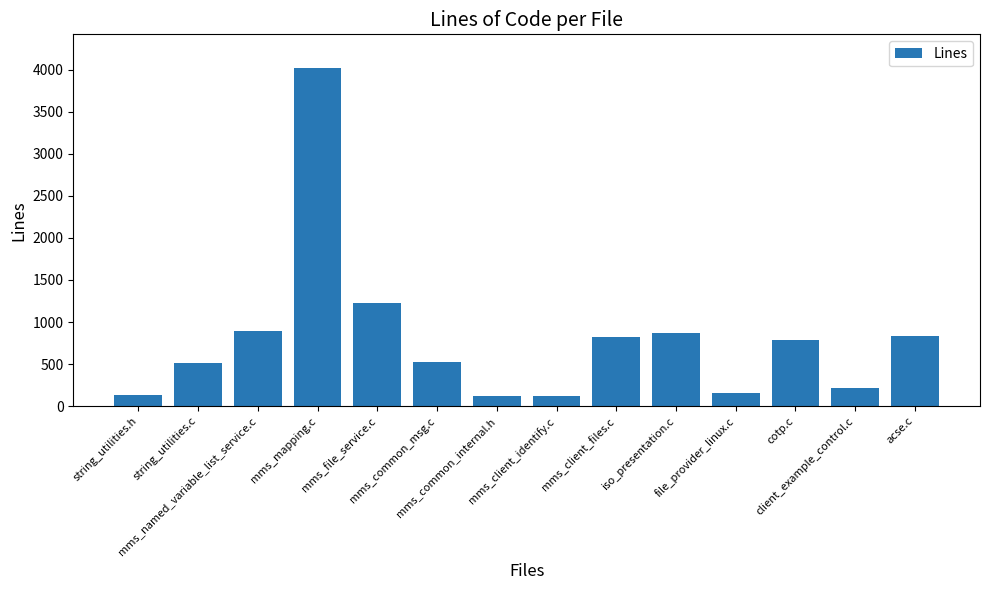

How many categories are shown in the chart?

14